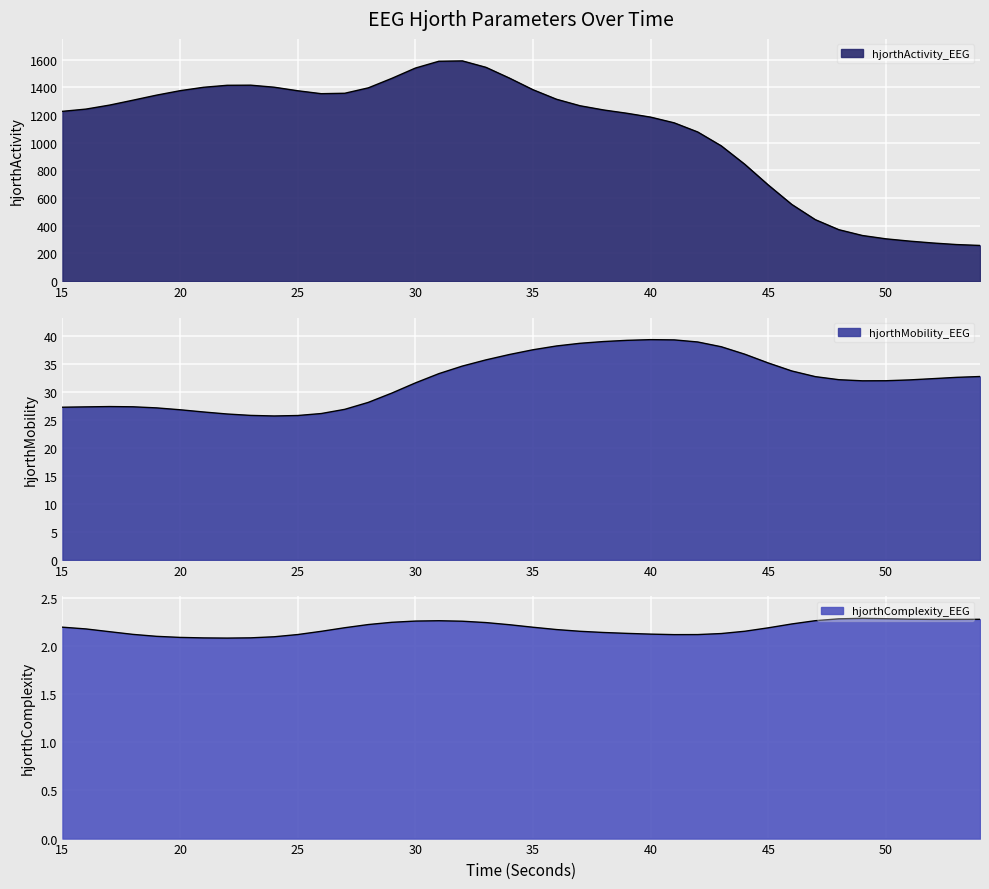

How many lines are shown in the chart?

3